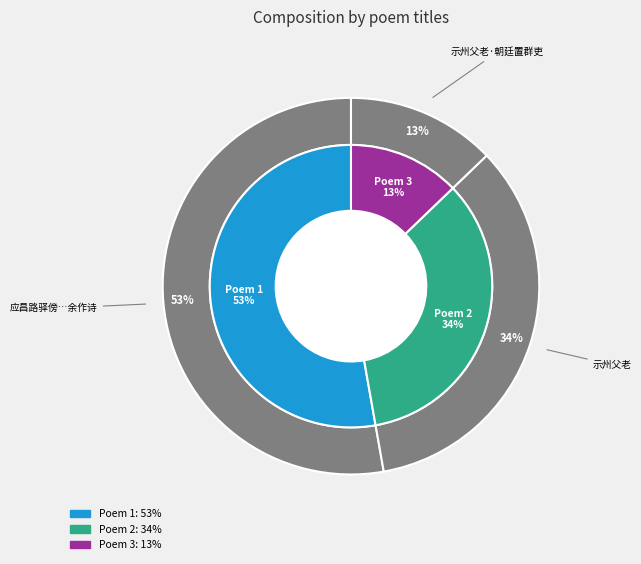

Rank the categories by value from lowest to highest.

示州父老·朝廷置群吏, 示州父老, 应昌路驿傍有古松一干生十八枝为斧所伤江西胡生图以示州长官命余作诗